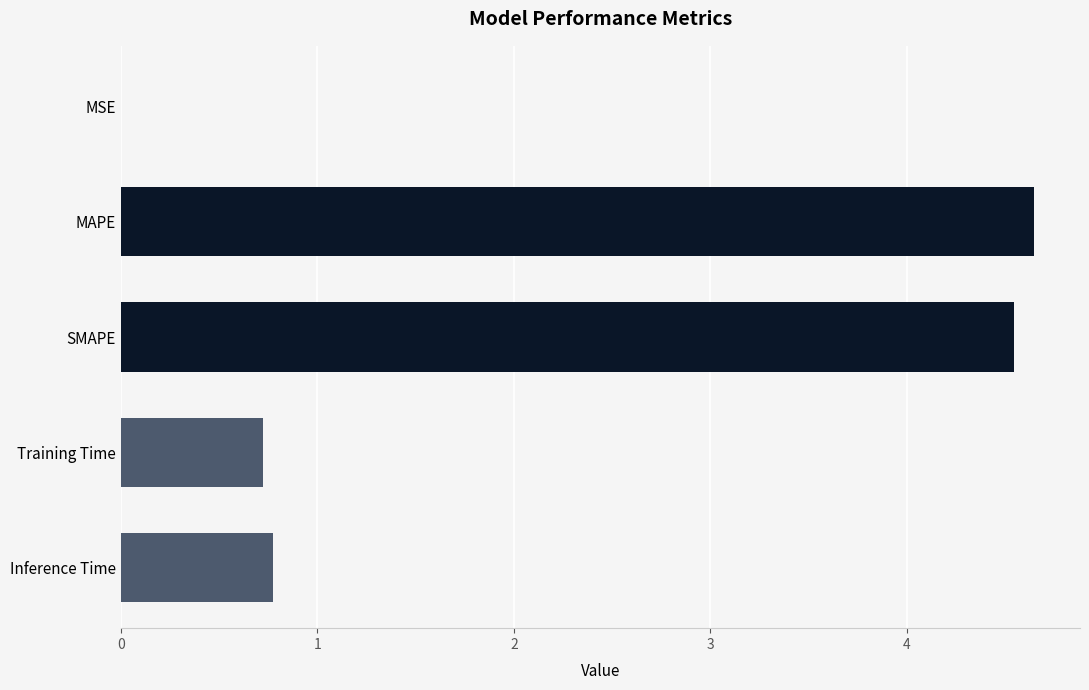

What is the sum of the values at SMAPE and MAPE?

9.2